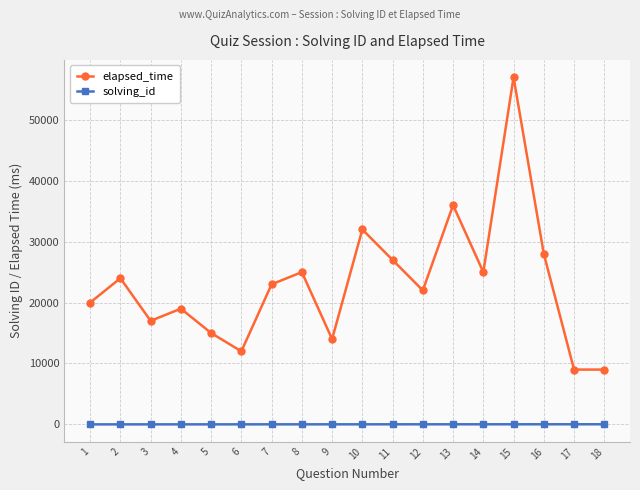

At which category does the chart reach its peak across all series?

15